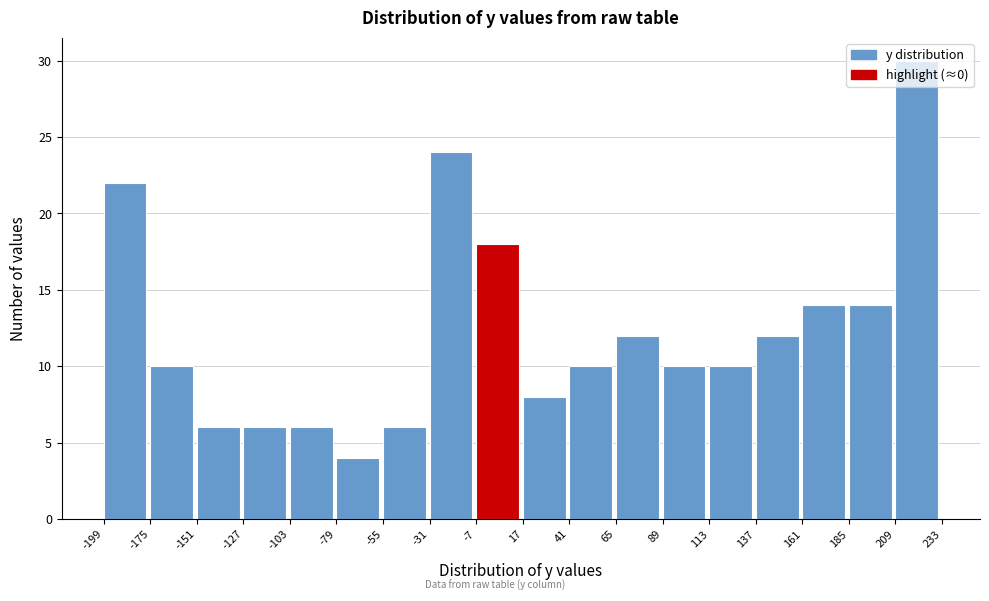

Reading left to right, transcribe this chart: for each bar, give the range it covers on the x-axis and its height. The values are not printed on the chart, so give them approximately, as read against the axis.

-199 to -175: 22
-175 to -151: 10
-151 to -127: 6
-127 to -103: 6
-103 to -79: 6
-79 to -55: 4
-55 to -31: 6
-31 to -7: 24
-7 to 17: 18
17 to 41: 8
41 to 65: 10
65 to 89: 12
89 to 113: 10
113 to 137: 10
137 to 161: 12
161 to 185: 14
185 to 209: 14
209 to 233: 30